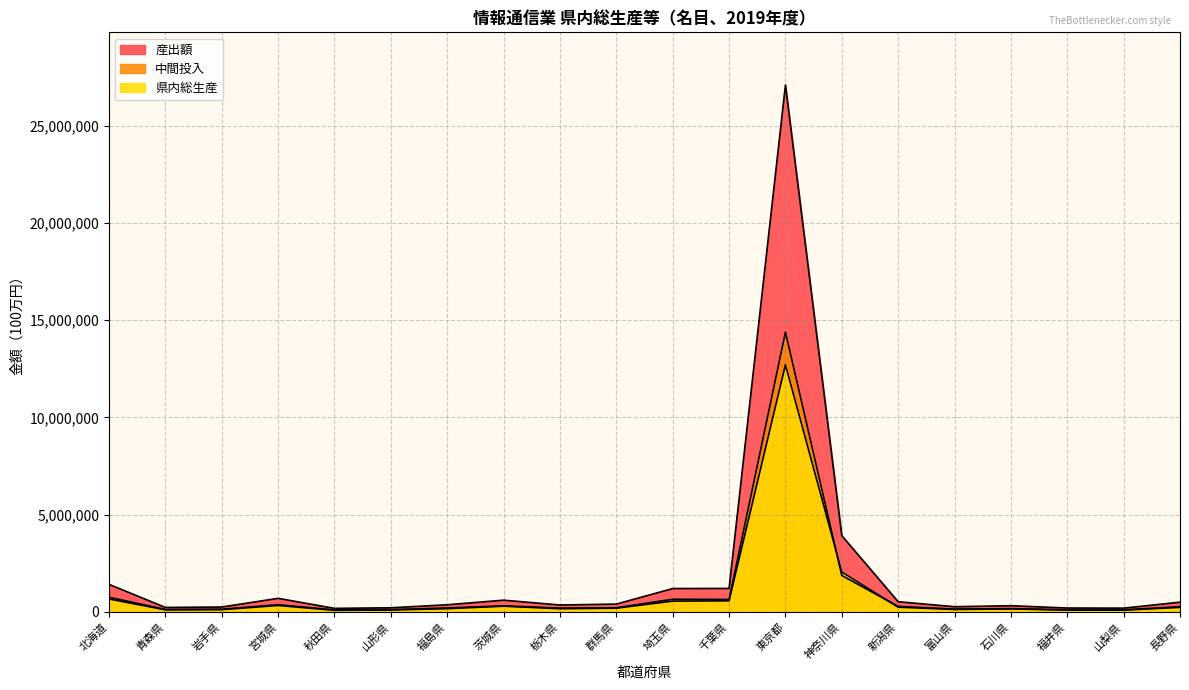

What is the label of the 19th point from the left?

山梨県